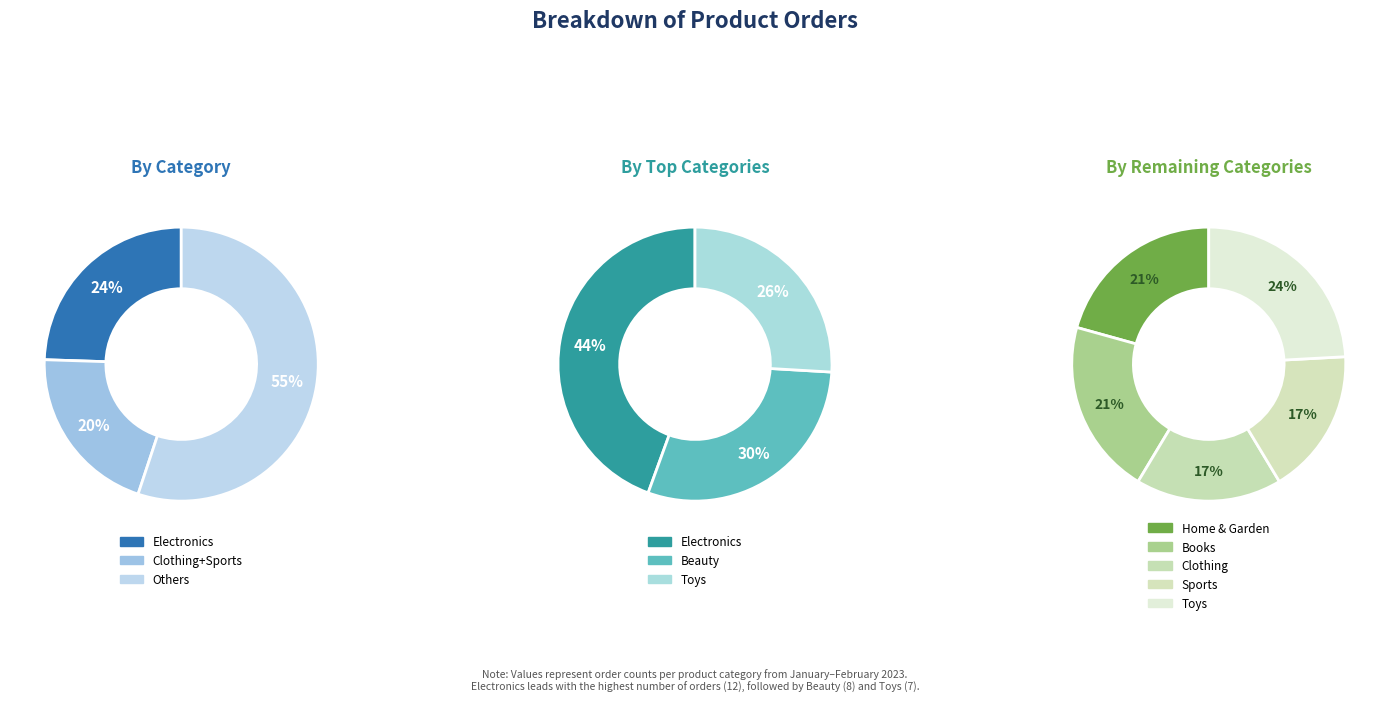

Which has a higher value, Beauty or Clothing?

Beauty